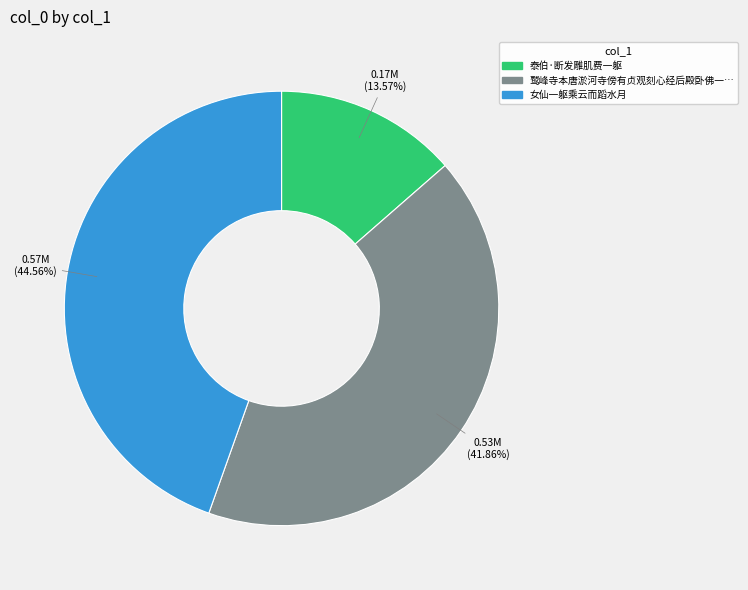

Is there a majority slice in this chart?

No